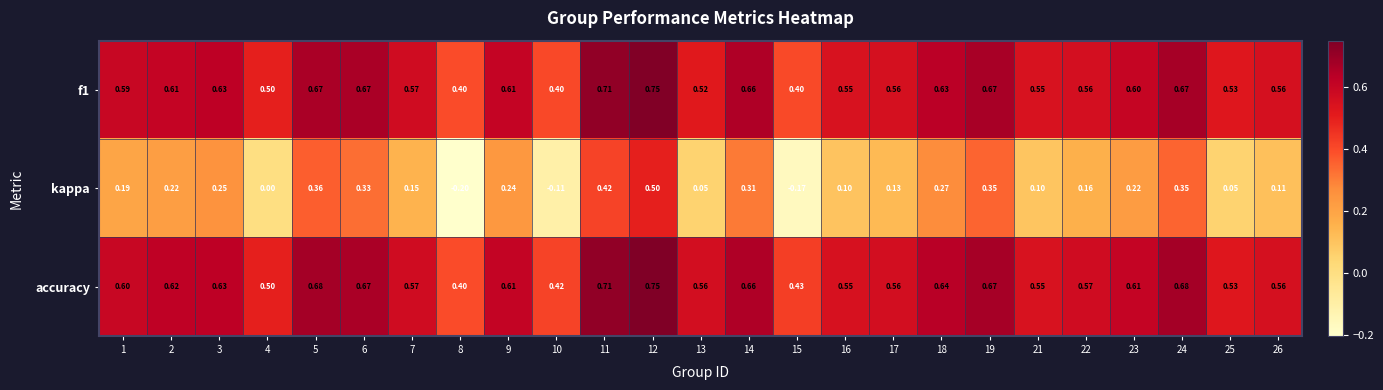

Which series has the largest range (max minus min)?

kappa